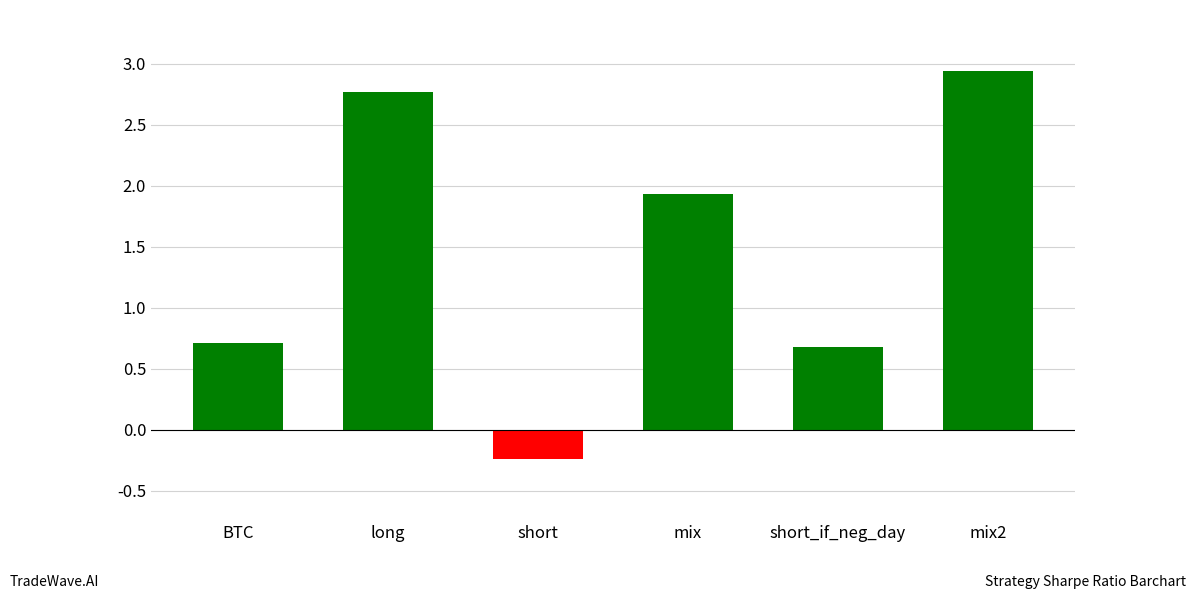

Does the chart contain stacked bars?

No